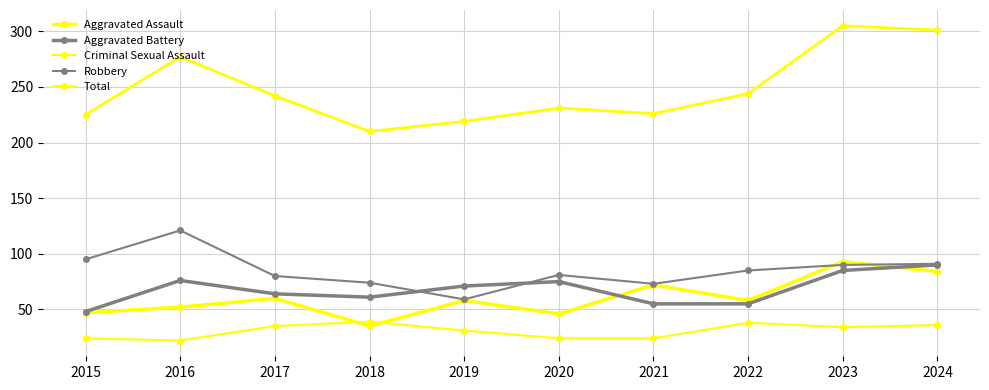

How many data points in Aggravated Battery are less than 71?

5